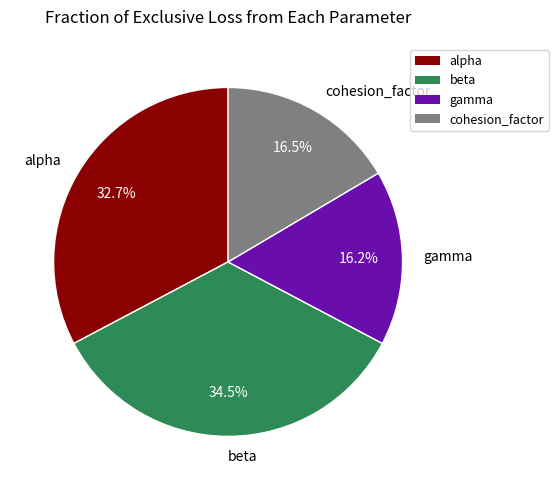

Between beta and cohesion_factor, which is larger?

beta